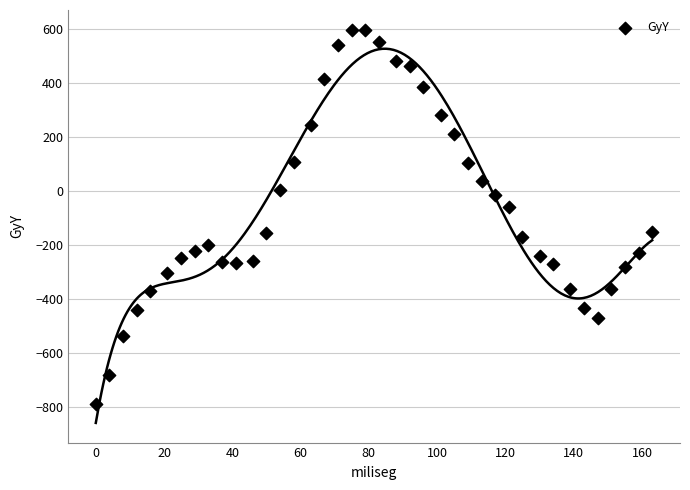

What Y value in the scatter plot is closest to -95?

-59